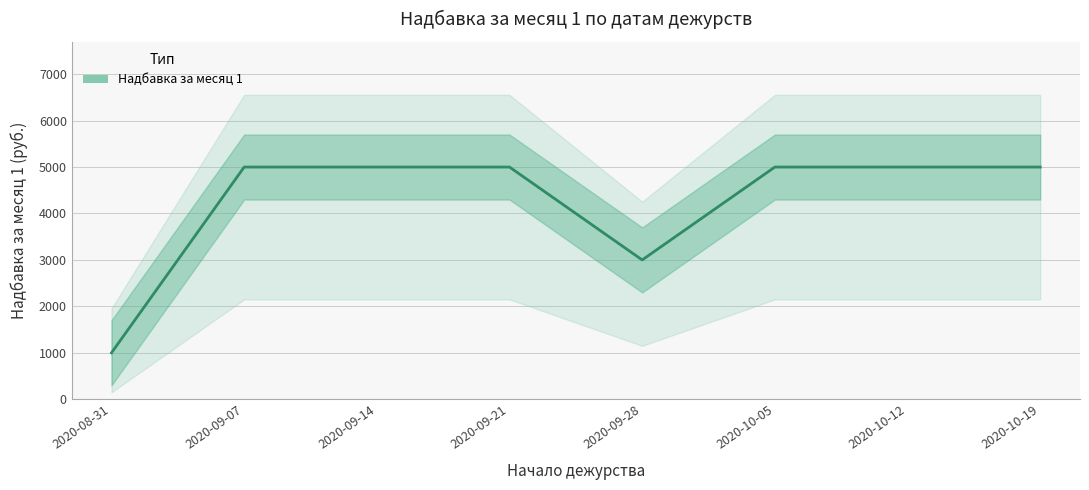

The value at 2020-09-28 is 727. True or false?

False